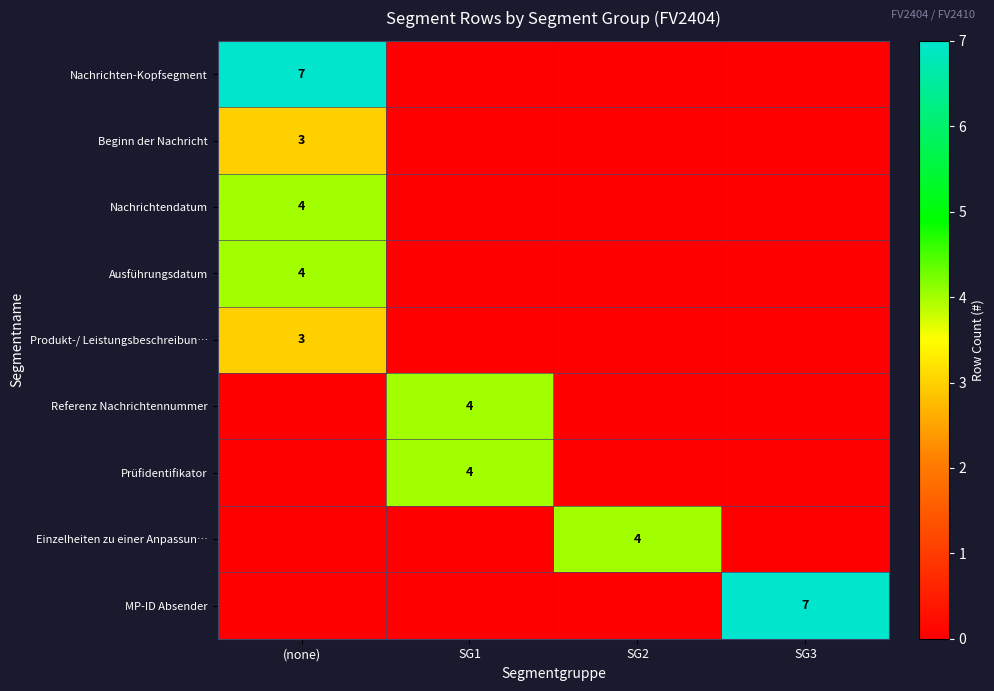

The Einzelheiten zu einer Anpassun… series shows 6 at SG2. True or false?

False